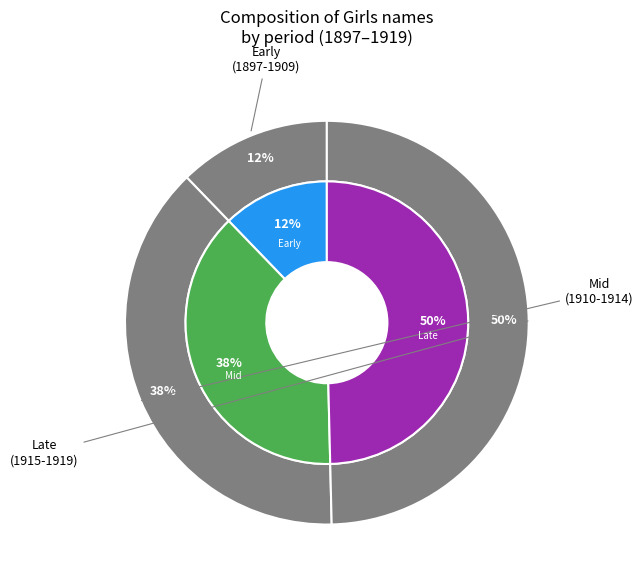

To the nearest percent, what is the combined percentage of 1897 and 1917?

14%